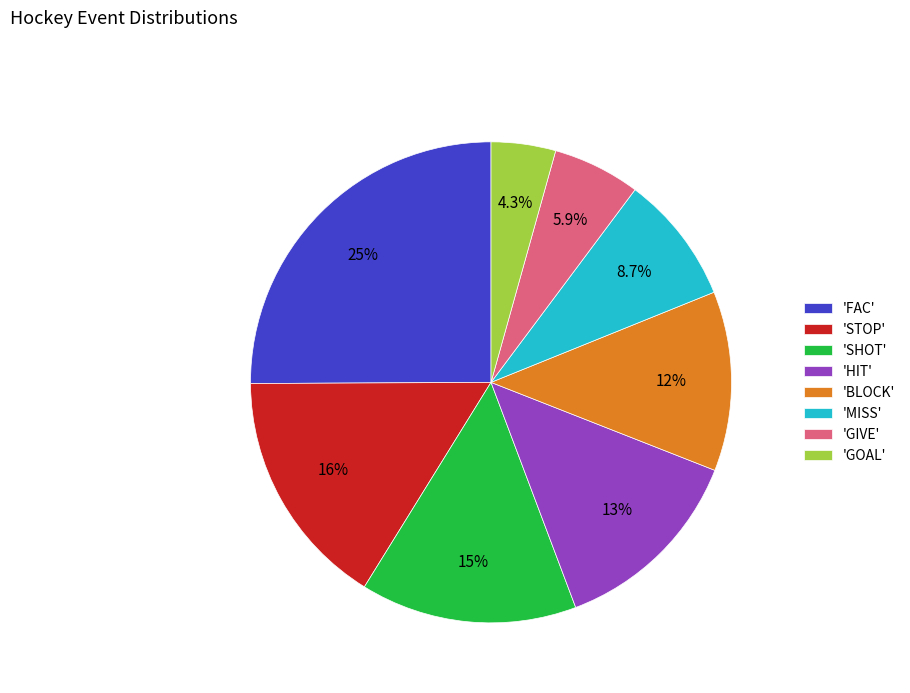

Rank the categories by value from highest to lowest.

'FAC', 'STOP', 'SHOT', 'HIT', 'BLOCK', 'MISS', 'GIVE', 'GOAL'